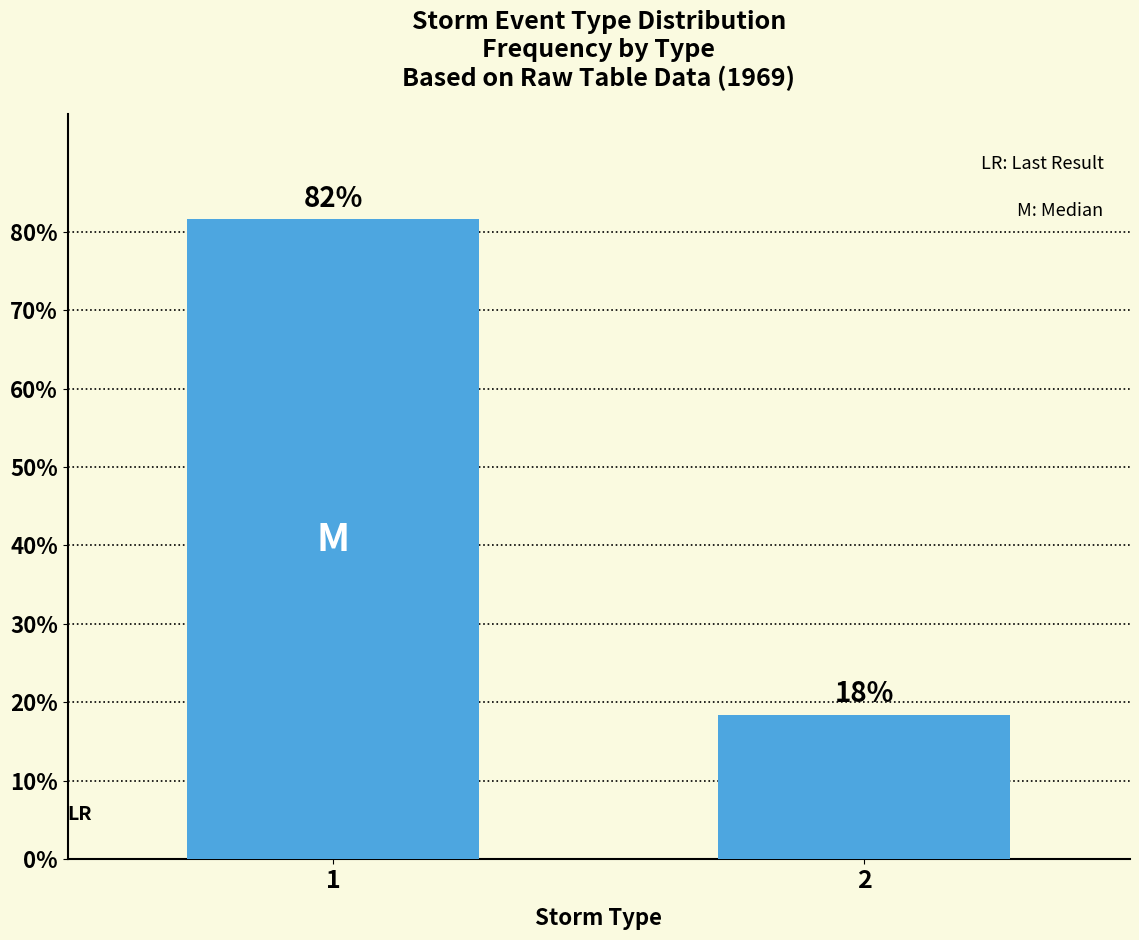

Are the bars horizontal?

No